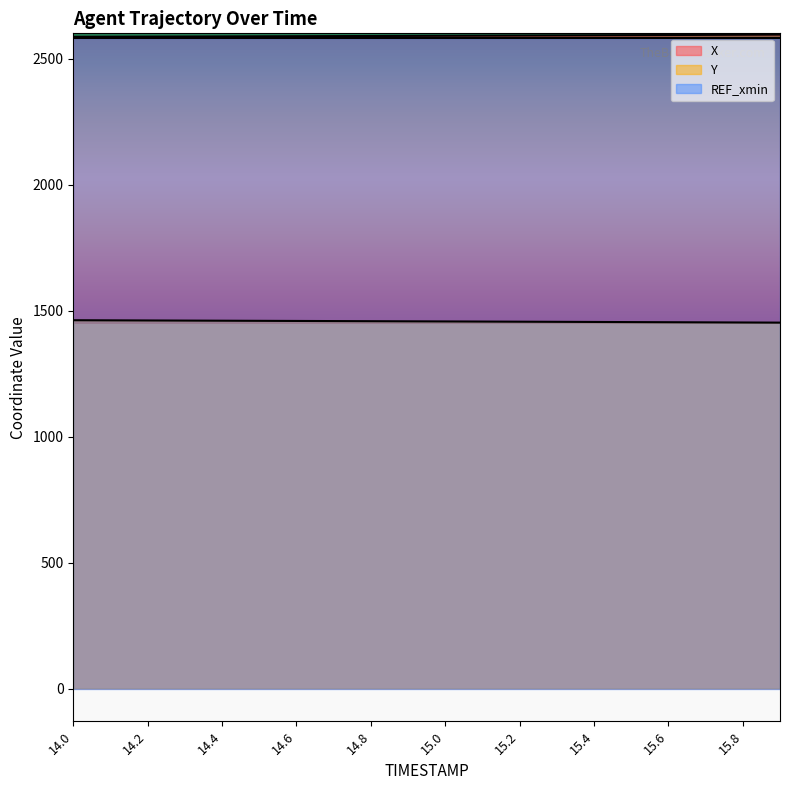

Which label corresponds to the smallest value in the chart?

15.9